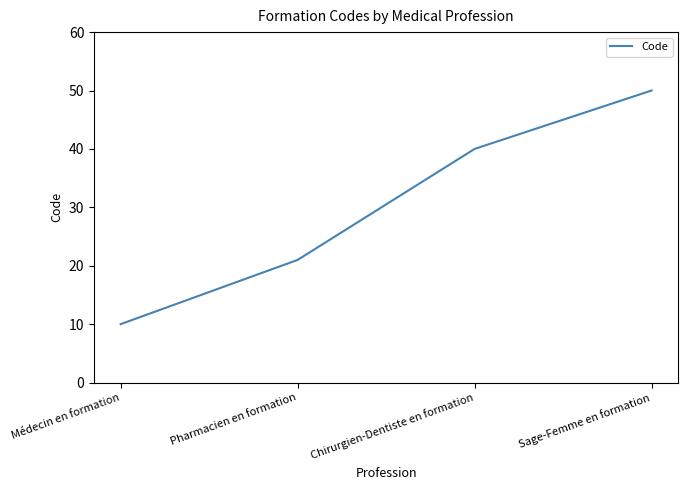

What is the difference between the second highest and second lowest values?

19